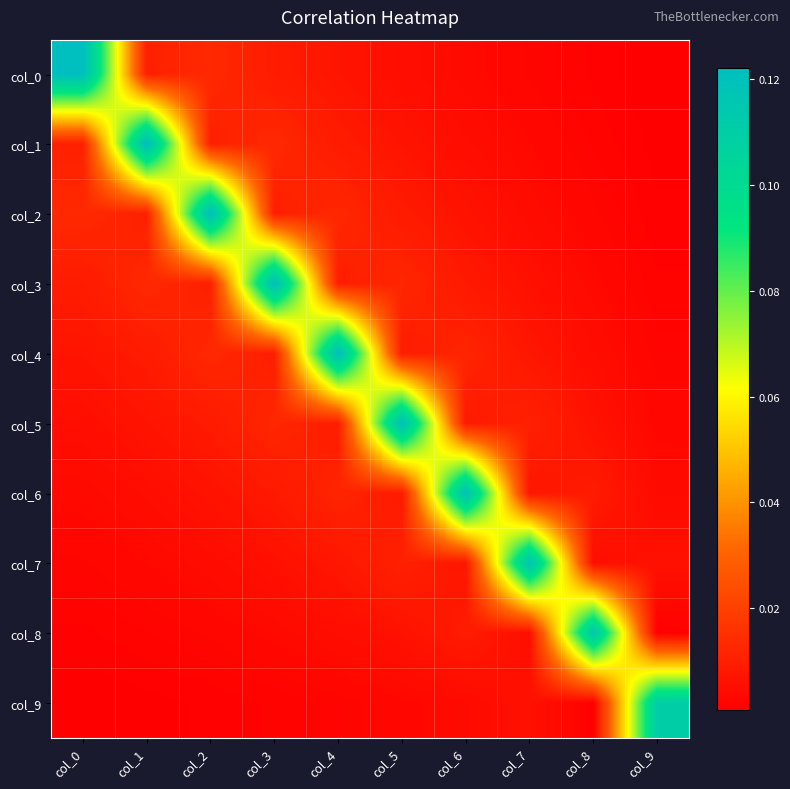

Reading left to right, extract all data points from this chart.

col_0: col_0=0.1	col_1=0.0	col_2=0.0	col_3=0.0	col_4=0.0	col_5=0.0	col_6=0.0	col_7=0.0	col_8=0.0	col_9=0.0
col_1: col_0=0.0	col_1=0.1	col_2=0.0	col_3=0.0	col_4=0.0	col_5=0.0	col_6=0.0	col_7=0.0	col_8=0.0	col_9=0.0
col_2: col_0=0.0	col_1=0.0	col_2=0.1	col_3=0.0	col_4=0.0	col_5=0.0	col_6=0.0	col_7=0.0	col_8=0.0	col_9=0.0
col_3: col_0=0.0	col_1=0.0	col_2=0.0	col_3=0.1	col_4=0.0	col_5=0.0	col_6=0.0	col_7=0.0	col_8=0.0	col_9=0.0
col_4: col_0=0.0	col_1=0.0	col_2=0.0	col_3=0.0	col_4=0.1	col_5=0.0	col_6=0.0	col_7=0.0	col_8=0.0	col_9=0.0
col_5: col_0=0.0	col_1=0.0	col_2=0.0	col_3=0.0	col_4=0.0	col_5=0.1	col_6=0.0	col_7=0.0	col_8=0.0	col_9=0.0
col_6: col_0=0.0	col_1=0.0	col_2=0.0	col_3=0.0	col_4=0.0	col_5=0.0	col_6=0.1	col_7=0.0	col_8=0.0	col_9=0.0
col_7: col_0=0.0	col_1=0.0	col_2=0.0	col_3=0.0	col_4=0.0	col_5=0.0	col_6=0.0	col_7=0.1	col_8=0.0	col_9=0.0
col_8: col_0=0.0	col_1=0.0	col_2=0.0	col_3=0.0	col_4=0.0	col_5=0.0	col_6=0.0	col_7=0.0	col_8=0.1	col_9=0.0
col_9: col_0=0.0	col_1=0.0	col_2=0.0	col_3=0.0	col_4=0.0	col_5=0.0	col_6=0.0	col_7=0.0	col_8=0.0	col_9=0.1